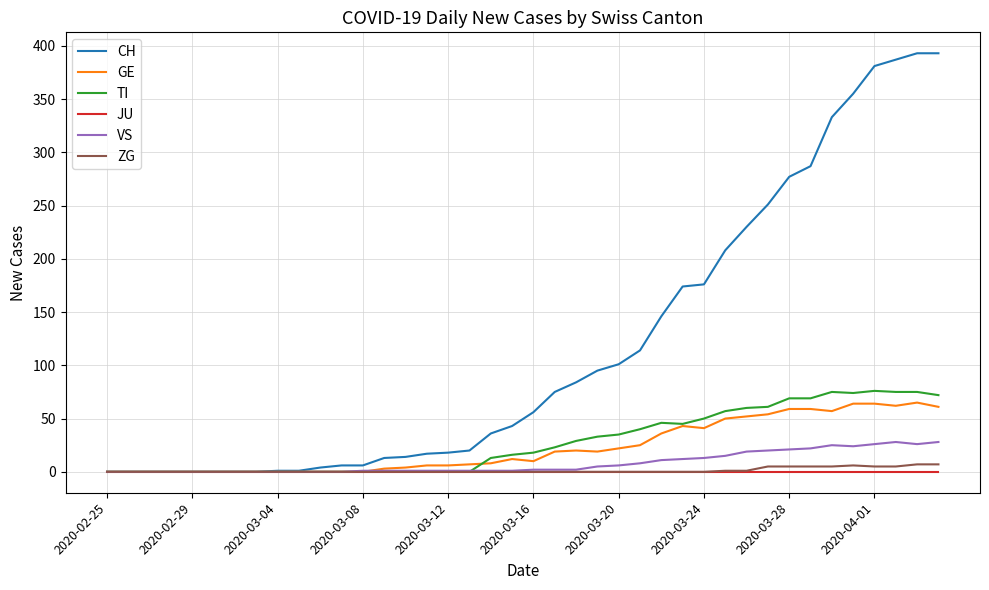

How many distinct data groups are displayed?

6